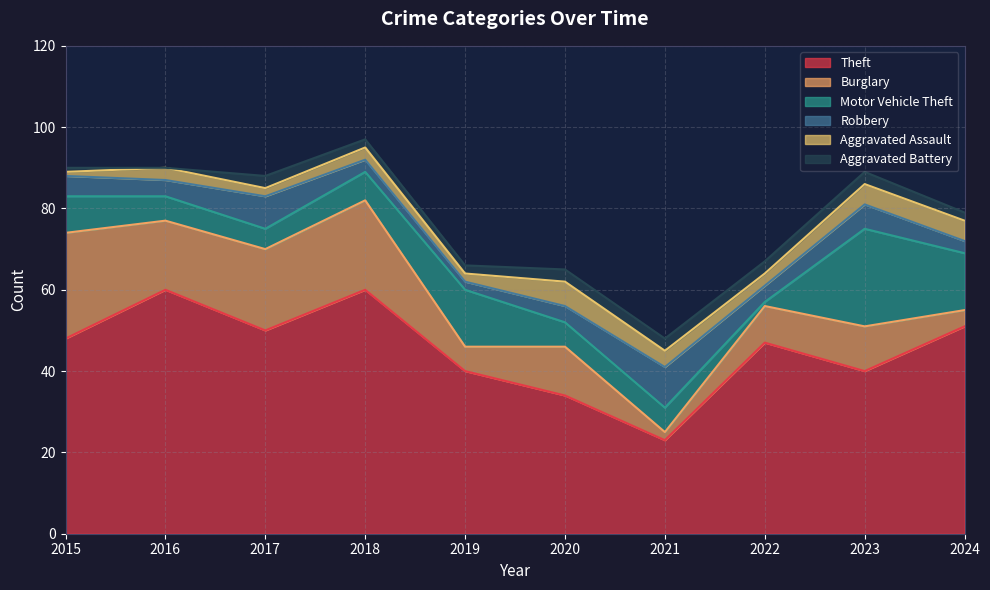

Which has a higher value, 2024 or 2022?

2024